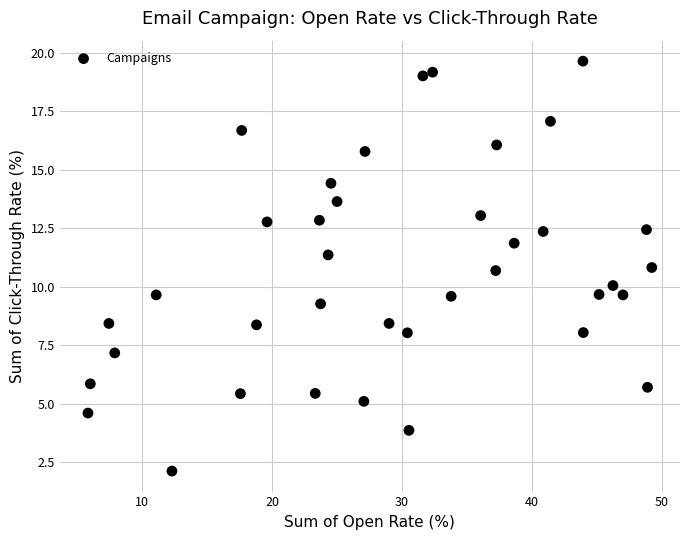

What is the range of Y values (max minus min)?

17.5